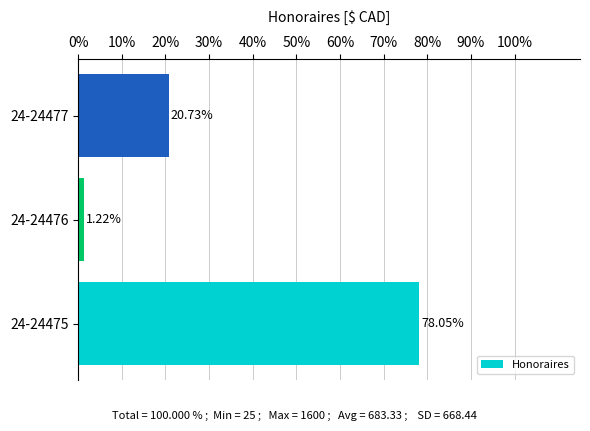

What is the greatest value displayed?

78.0